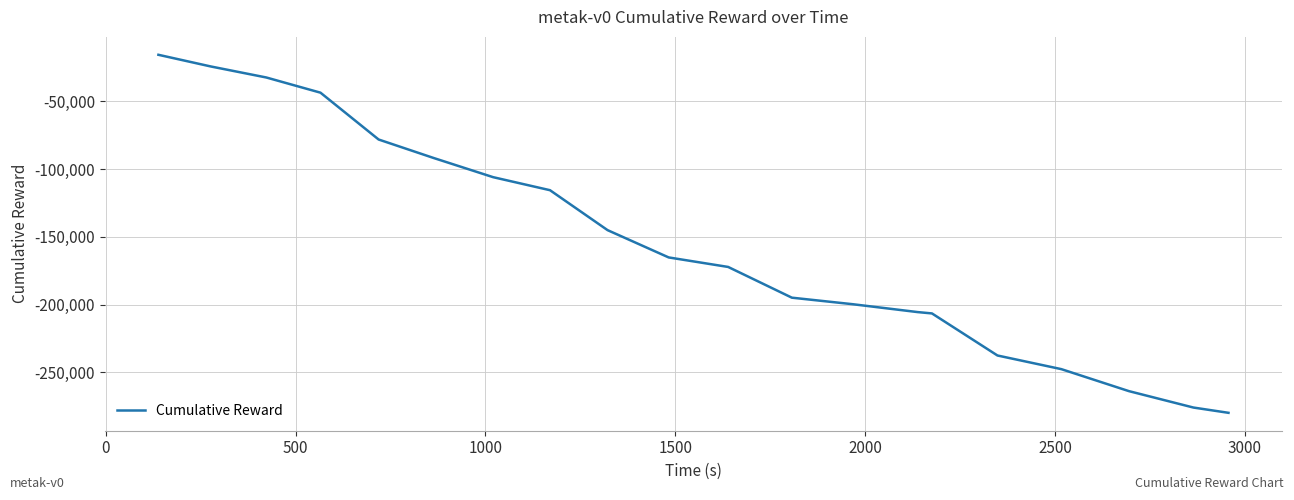

What is the sum of all values?

-3102526.9